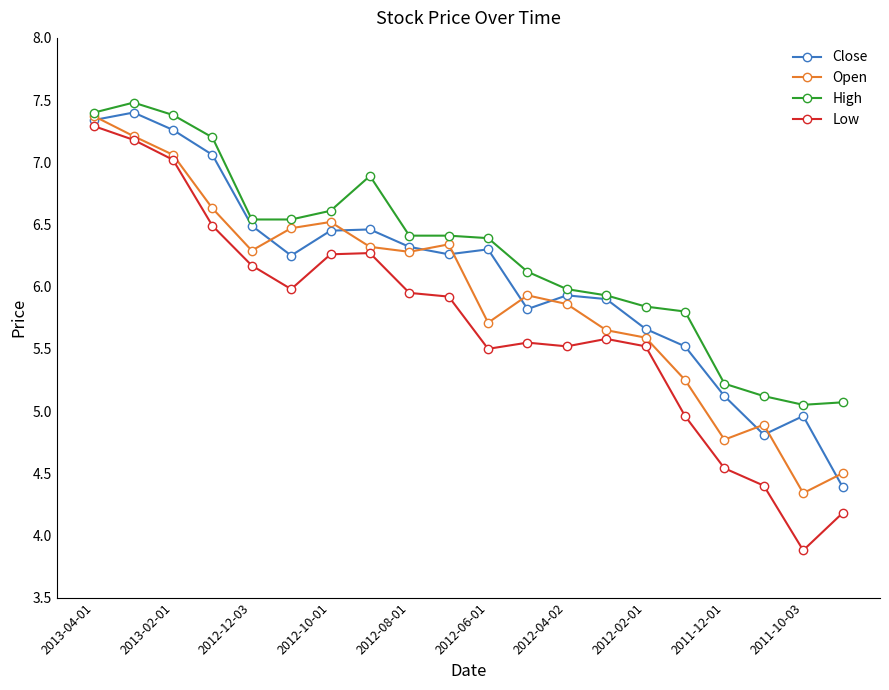

How many values in the Low series are below 5?

5